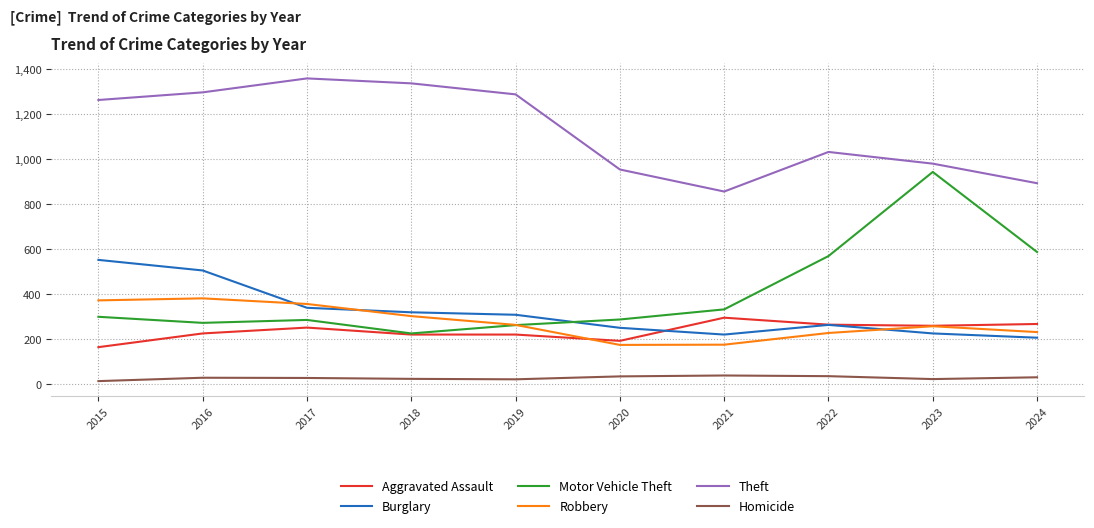

True or false: Robbery has a value of 302 at 2018.

True